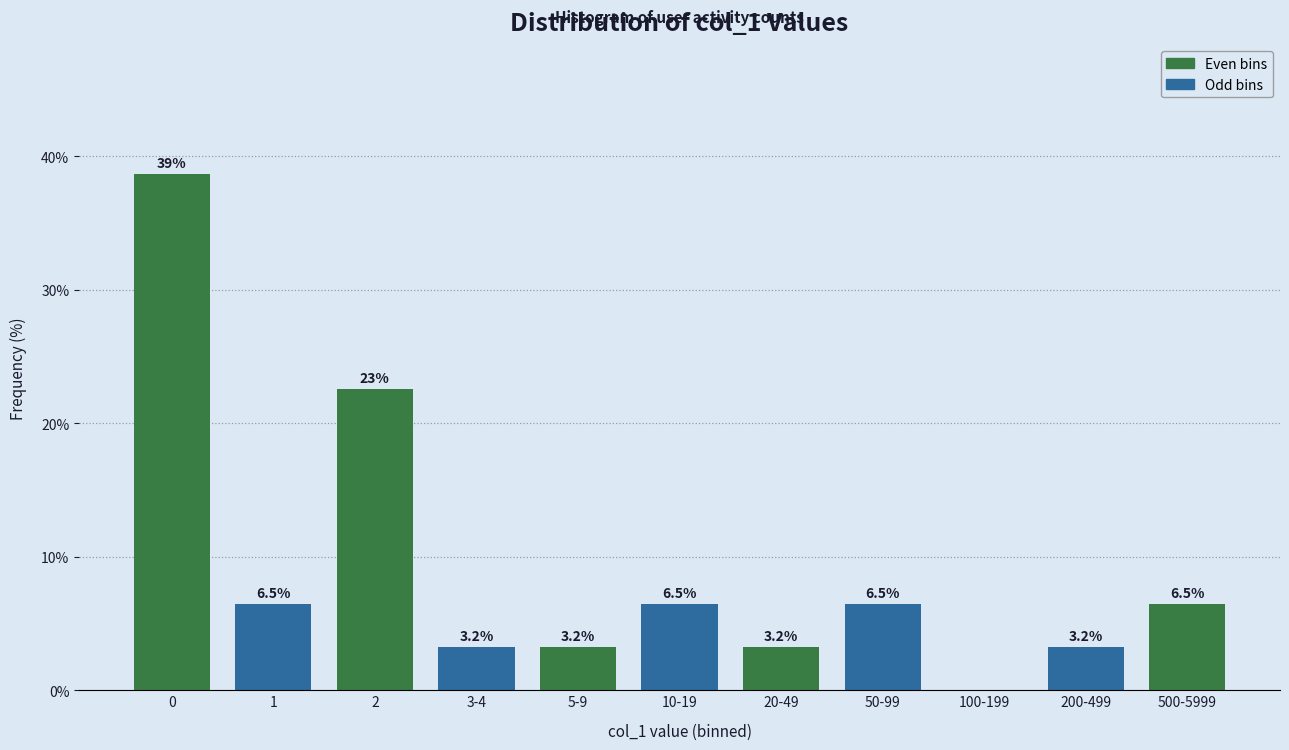

Reading left to right, list all the values displayed in this chart.

0=38.7	1=6.5	2=22.6	3-4=3.2	5-9=3.2	10-19=6.5	20-49=3.2	50-99=6.5	100-199=0.0	200-499=3.2	500-5999=6.5